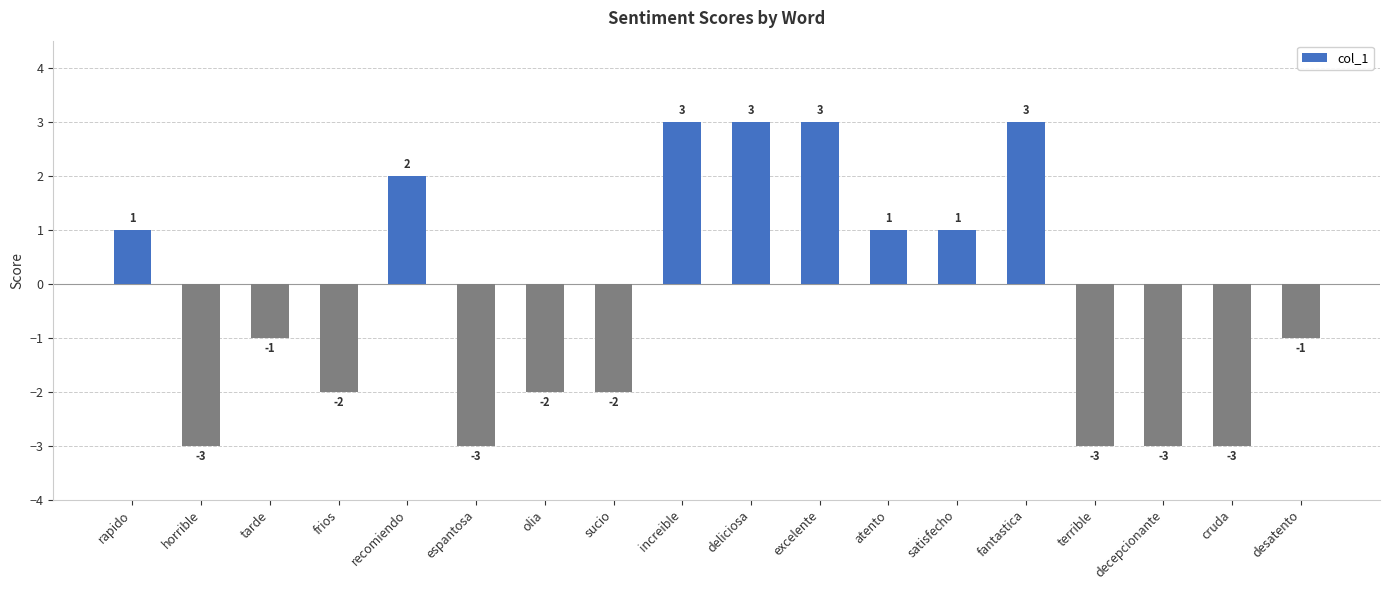

How many values are between -3 and 2?

14